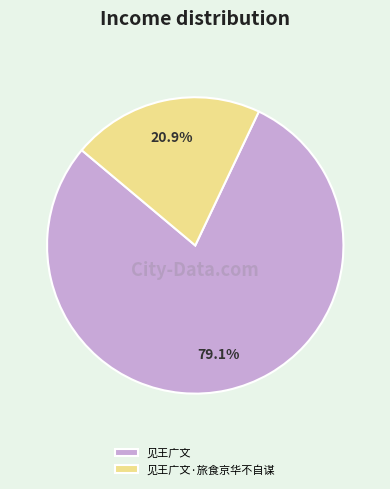

Rank the categories by value from highest to lowest.

见王广文, 见王广文·旅食京华不自谋